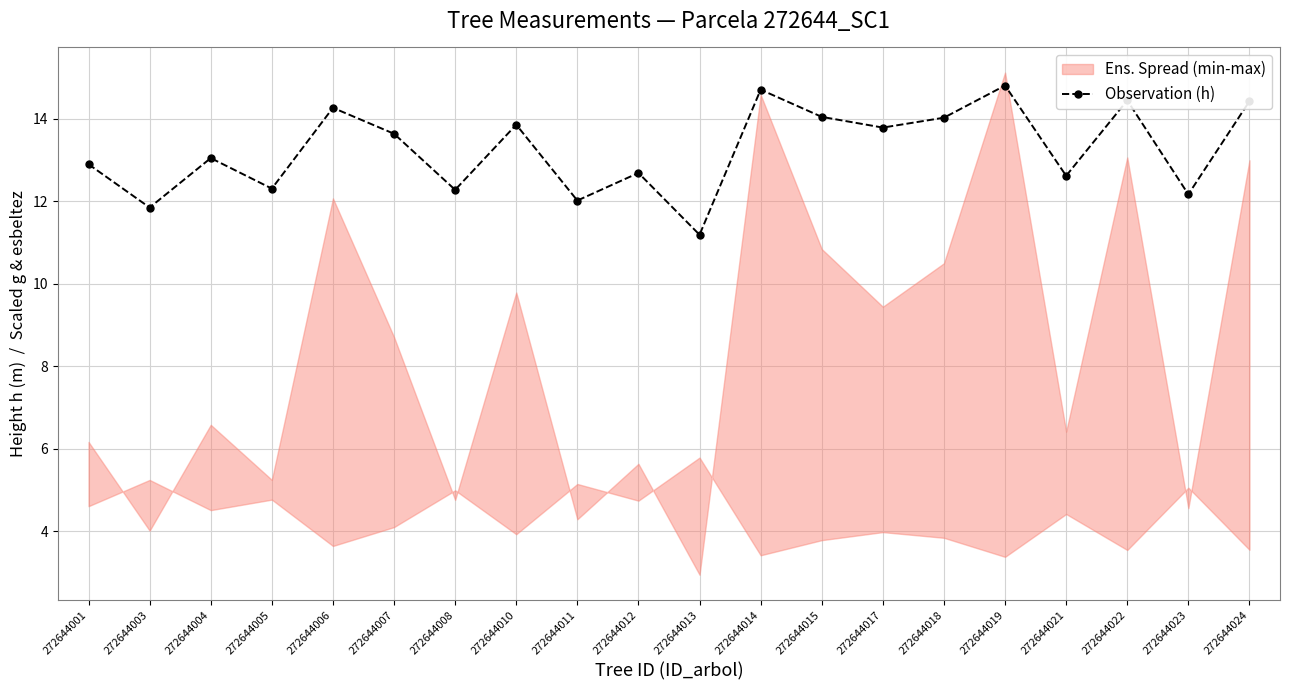

What is the minimum value shown in the chart?

11.2